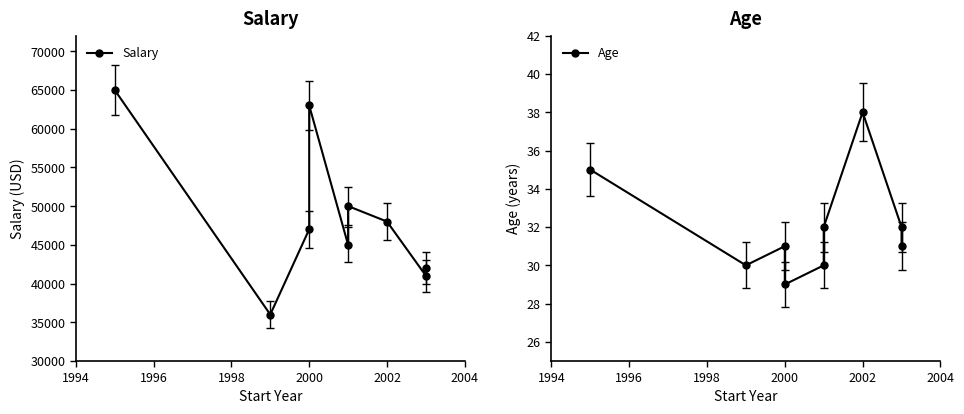

Rank the series by their average value, from lowest to highest.

Age, Salary